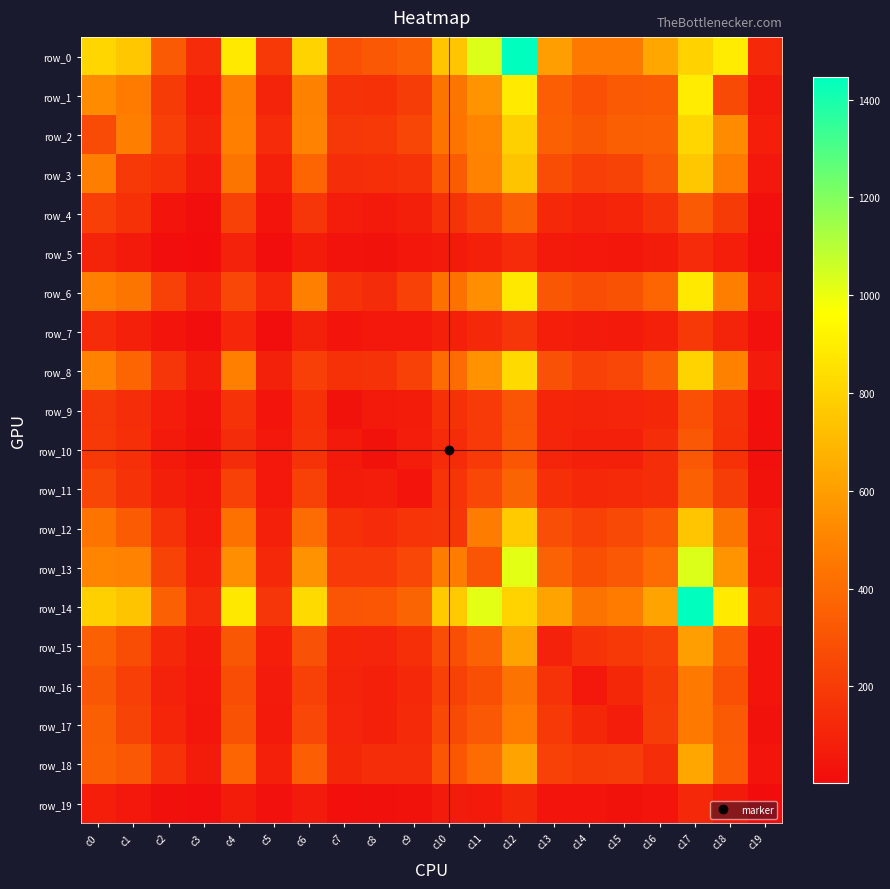

Is the value of row_15 at c17 greater than the value of row_7 at c9?

Yes